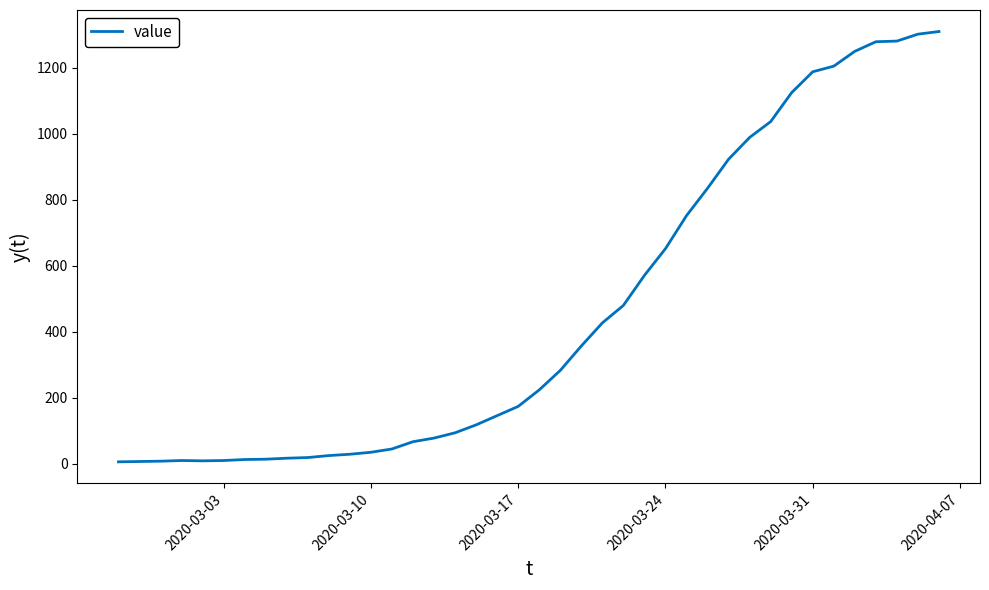

What is the greatest value displayed?

1310